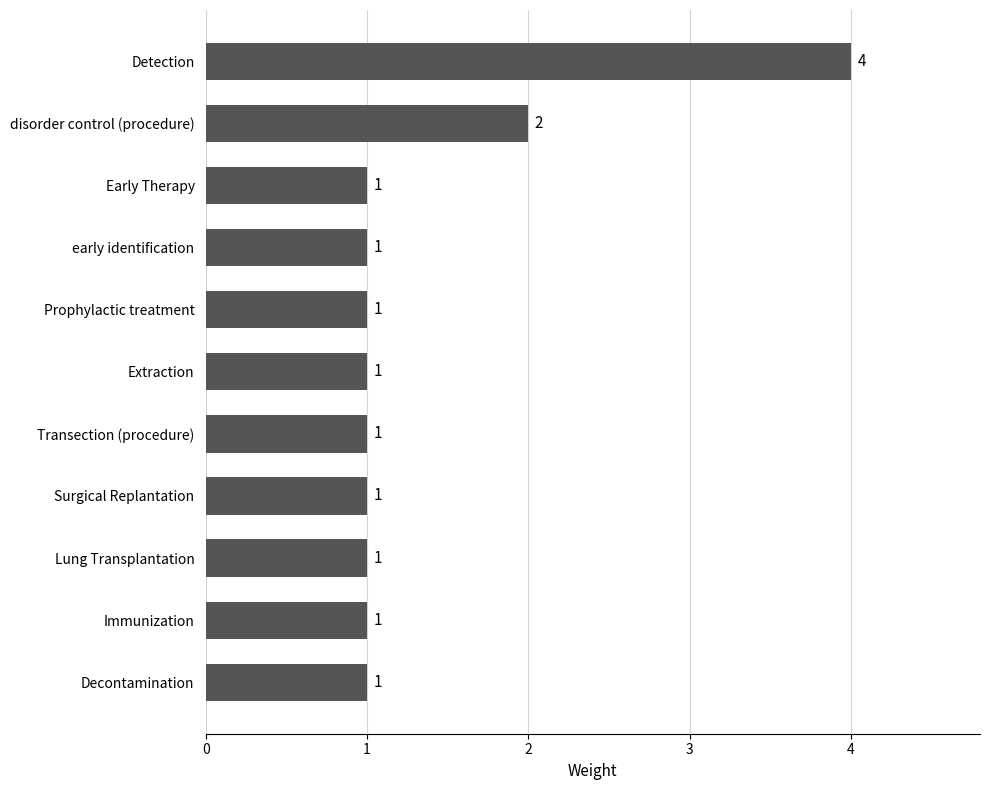

What is the greatest value displayed?

4